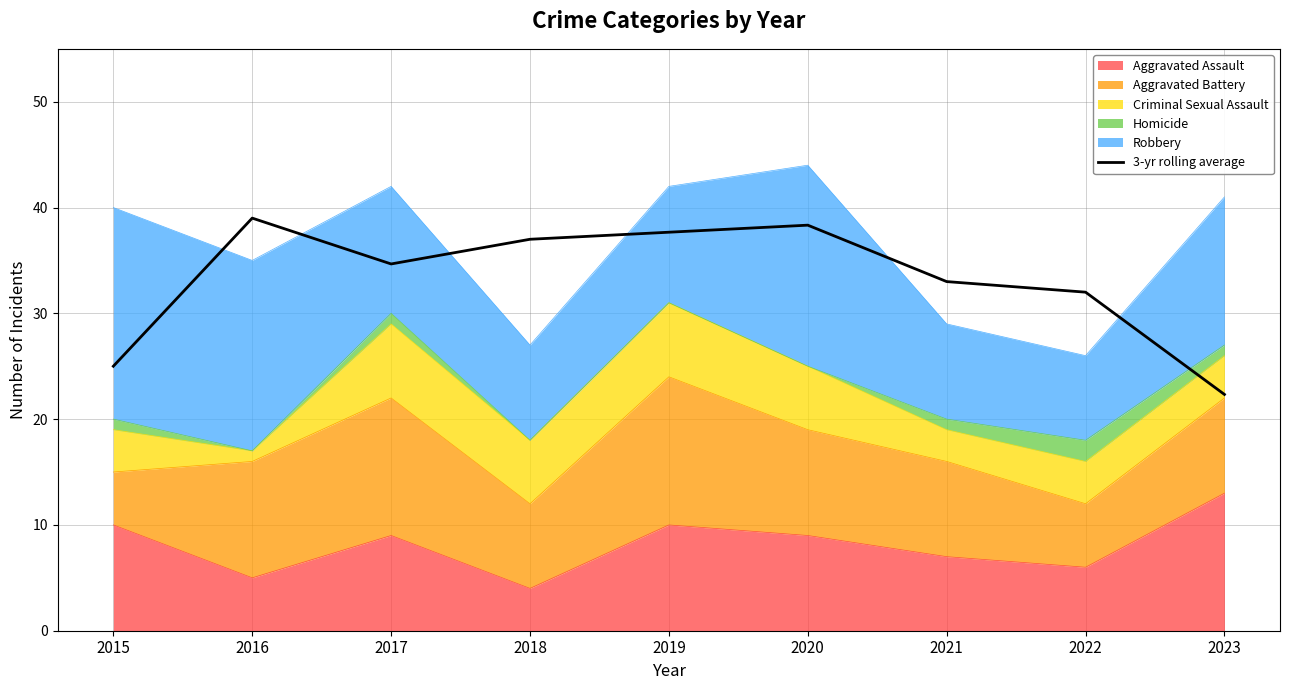

Reading left to right, list all the values displayed in this chart.

2015=25.0	2016=39.0	2017=34.7	2018=37.0	2019=37.7	2020=38.3	2021=33.0	2022=32.0	2023=22.3